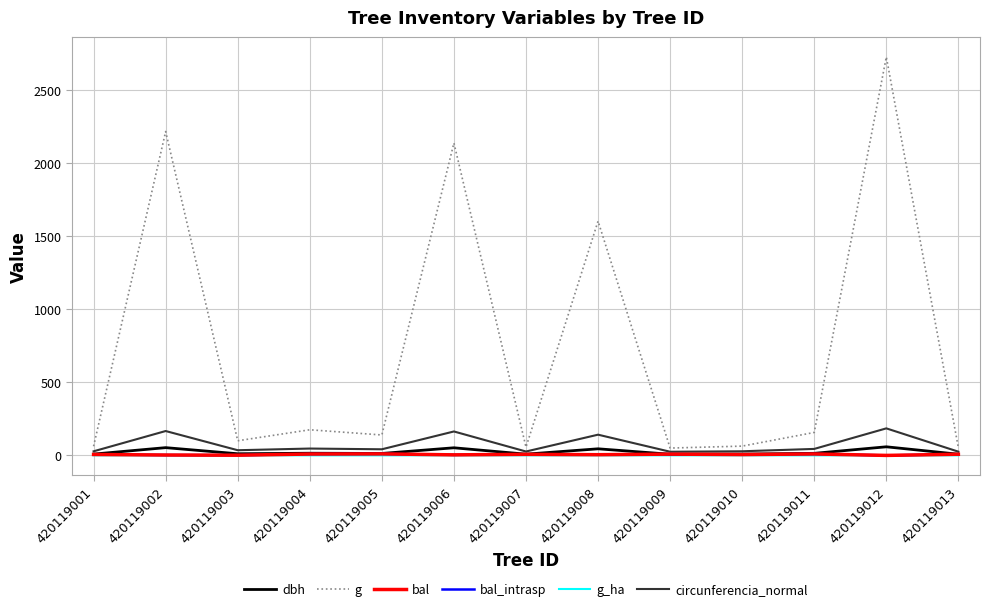

At 420119011, list the series in order from smallest to largest.

g_ha, bal, bal_intrasp, dbh, circunferencia_normal, g